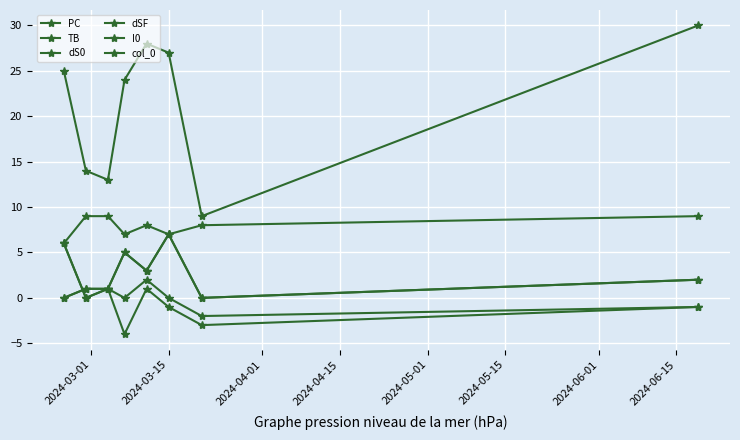

Reading left to right, extract all data points from this chart.

PC: 25	14	13	24	28	27	9	30
TB: 0	1	1	5	3	7	0	2
dS0: 6	0	1	0	2	0	-2	-1
dSF: 6	0	1	-4	1	-1	-3	-1
I0: 6	9	9	7	8	7	8	9
col_0: 0	1	1	5	3	7	0	2